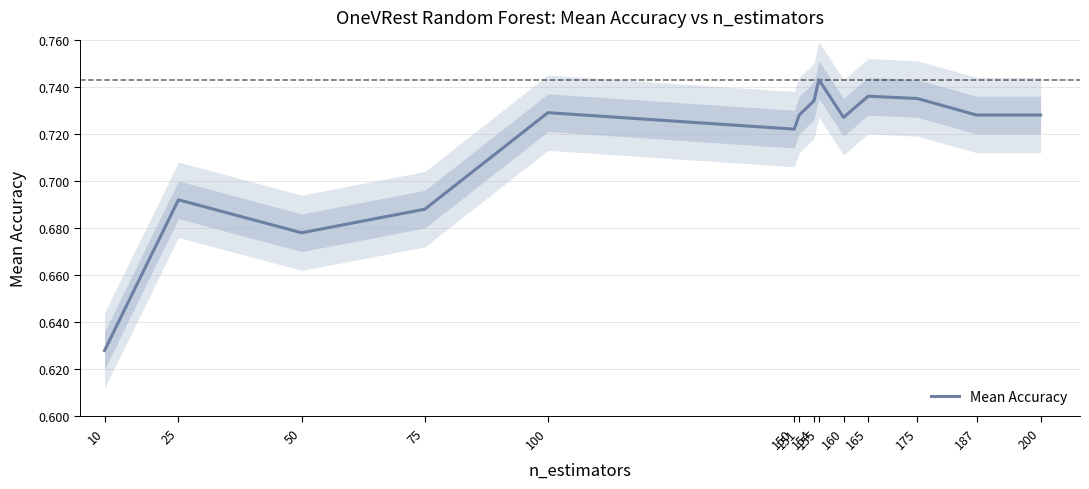

List the labels in order of value, smallest first.

10, 50, 75, 25, 150, 160, 151, 187, 200, 100, 154, 175, 165, 155